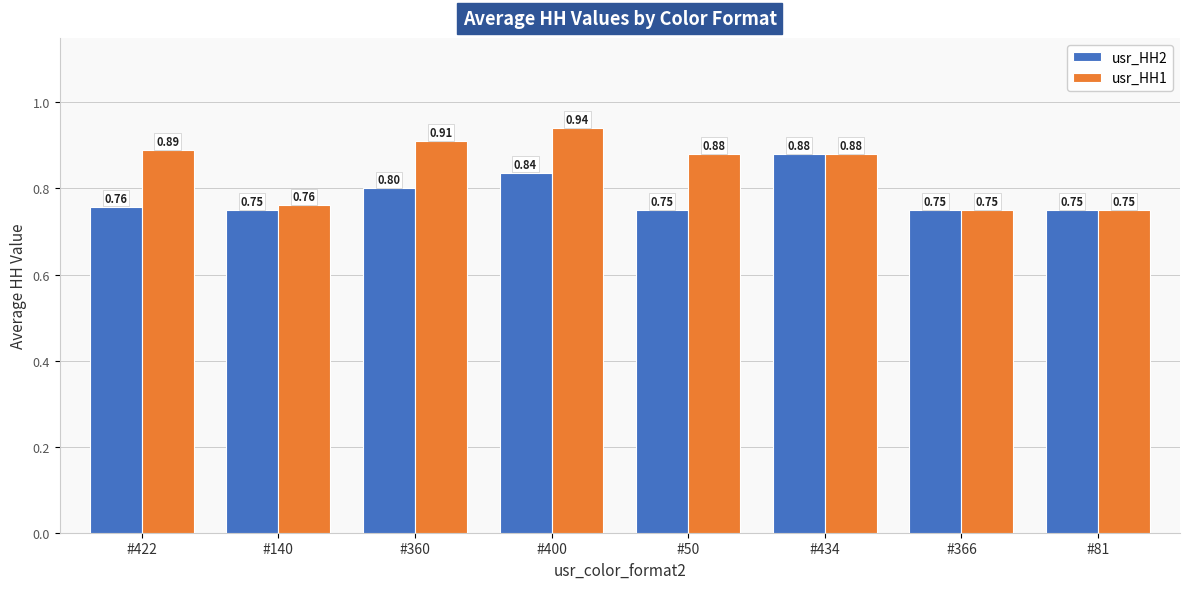

What is the total value across all series at #360?

1.7